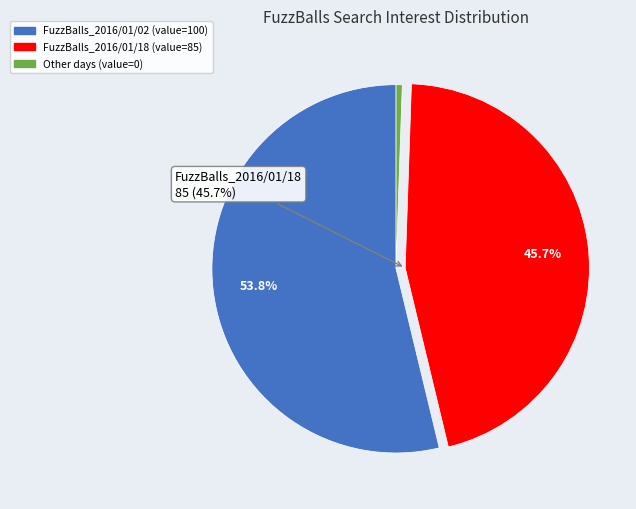

Does any single category account for the majority?

Yes